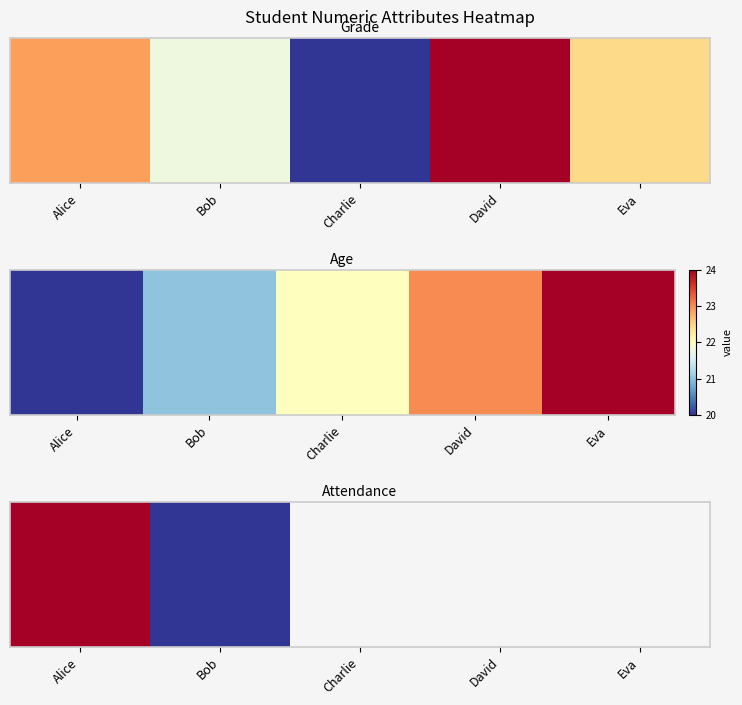

What is the maximum value shown in the chart?

95.0